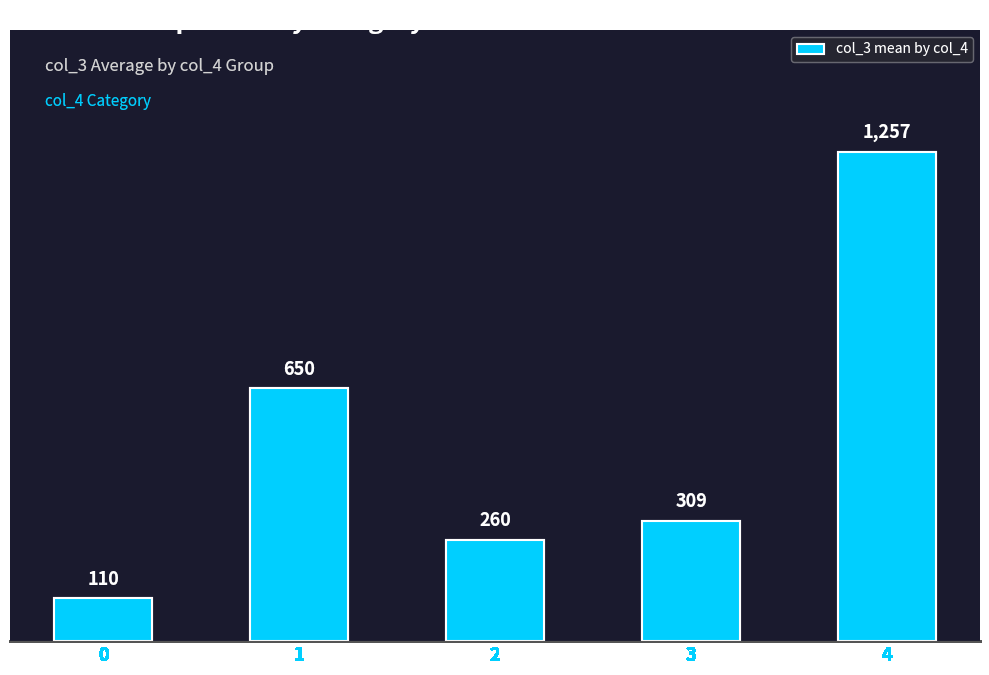

What is the value of the 5th bar from the left?

1257